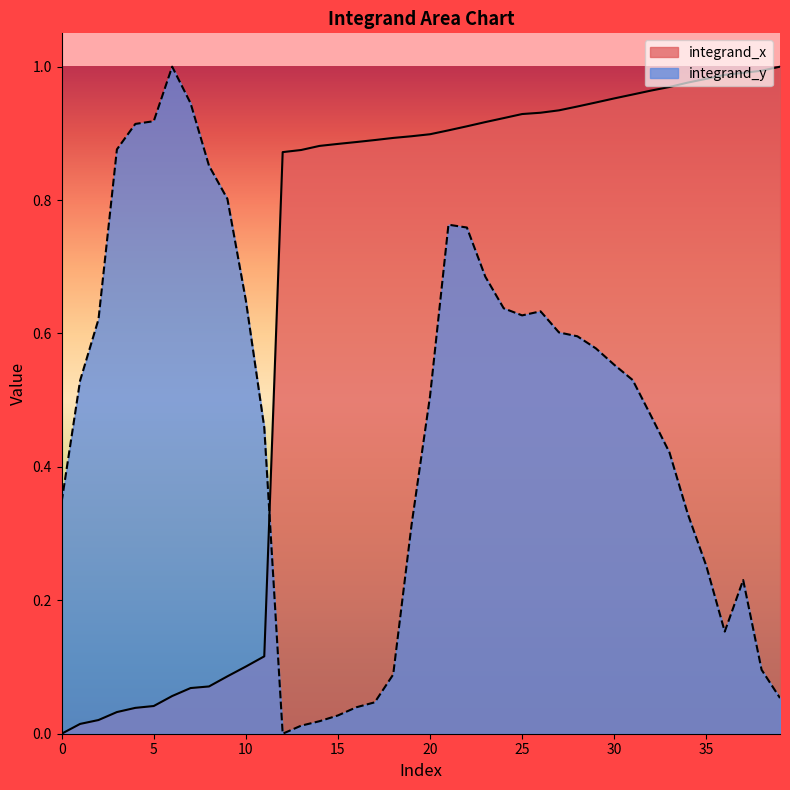

Reading left to right, list all the values displayed in this chart.

0.0	0.0	0.0	0.0	0.0	0.0	0.1	0.1	0.1	0.1	0.1	0.1	0.9	0.9	0.9	0.9	0.9	0.9	0.9	0.9	0.9	0.9	0.9	0.9	0.9	0.9	0.9	0.9	0.9	0.9	1.0	1.0	1.0	1.0	1.0	1.0	1.0	1.0	1.0	1.0